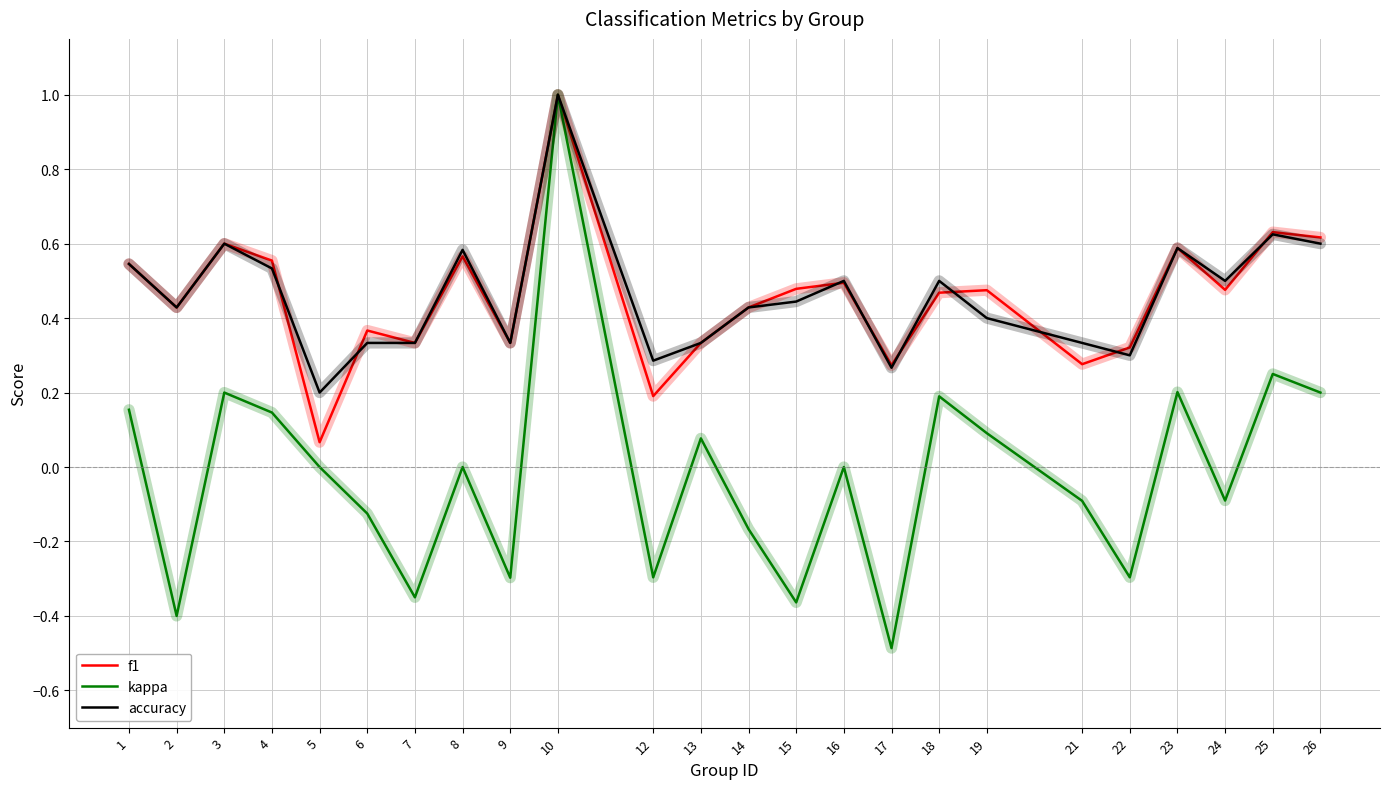

Is it true that f1 equals 0.4 at 2?

True